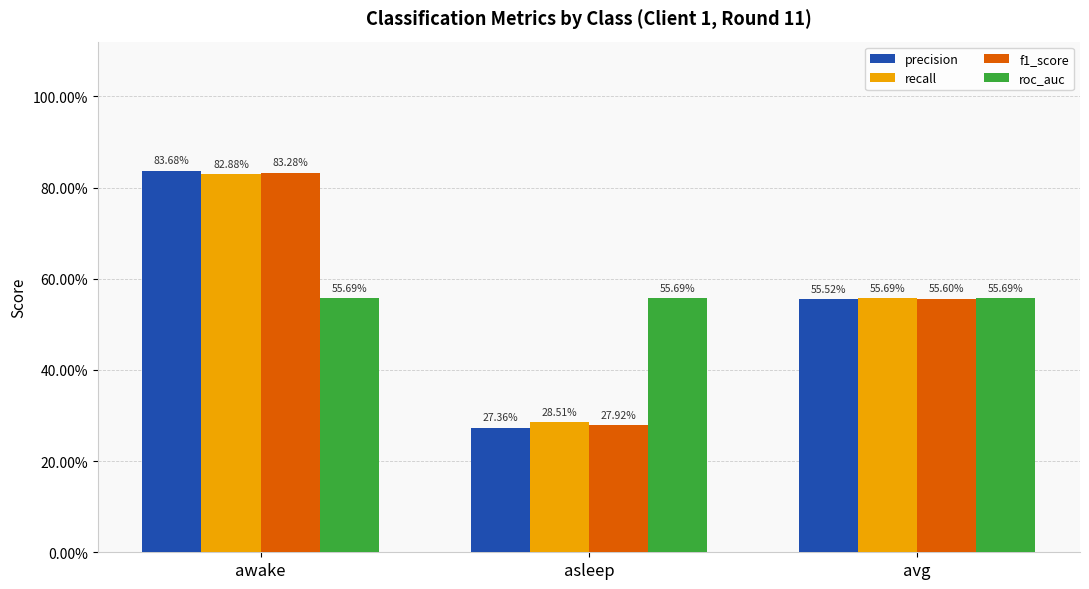

Between avg and asleep, which is larger?

avg